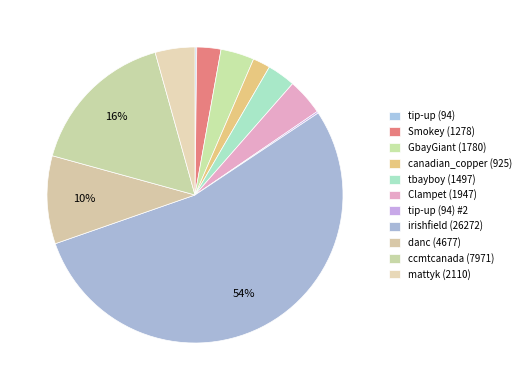

To the nearest percent, what percentage of the pie is canadian_copper (925)?

2%